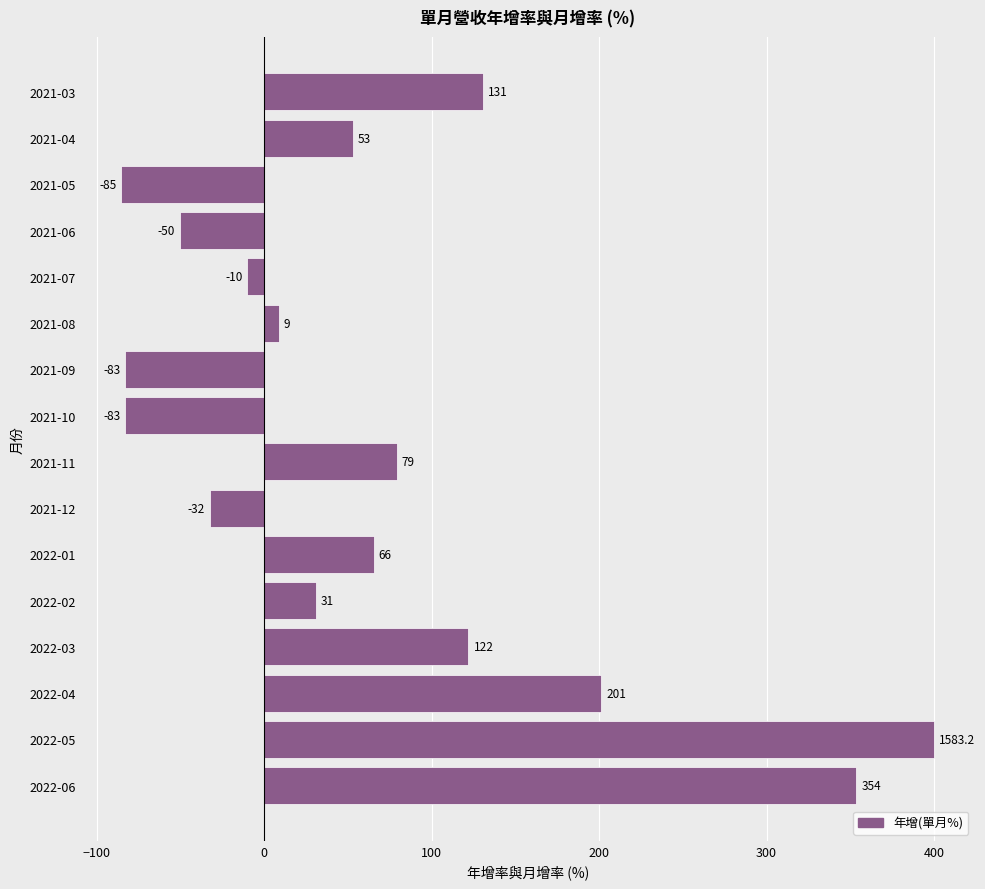

True or false: the data shows 122.0 at 2022-03.

True